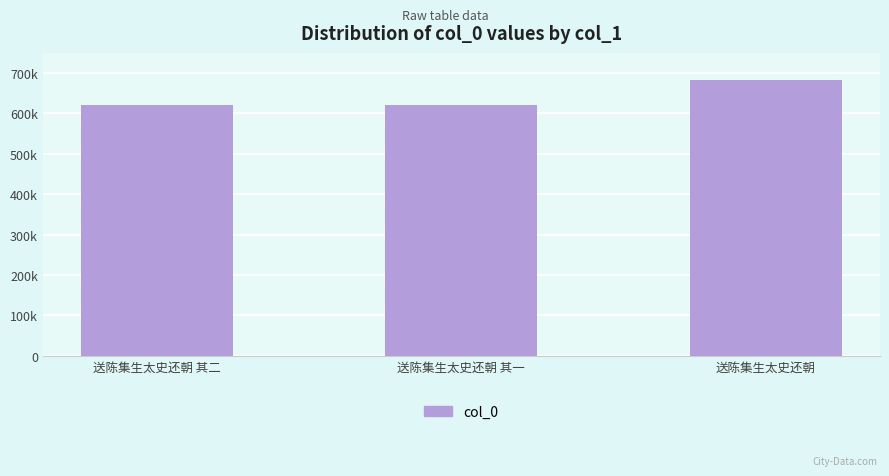

Where is the data nearest to the value 651657?

送陈集生太史还朝 其二